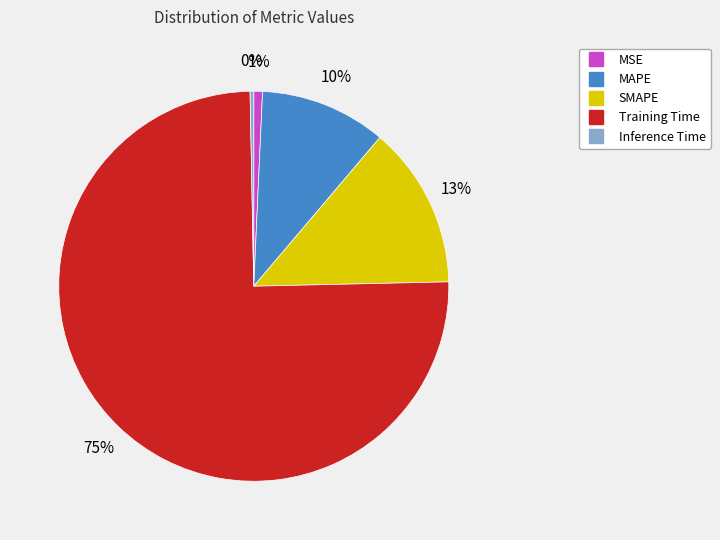

To the nearest percent, what percentage of the pie is MAPE?

10%